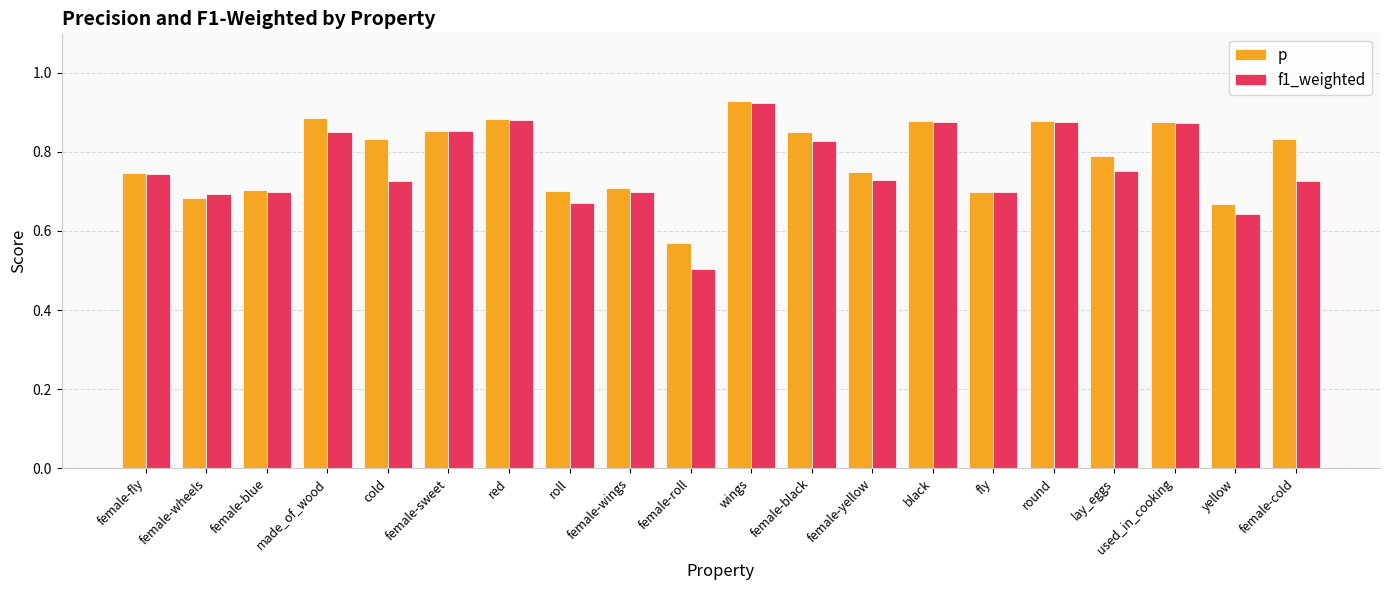

Which series has the widest spread of values?

f1_weighted